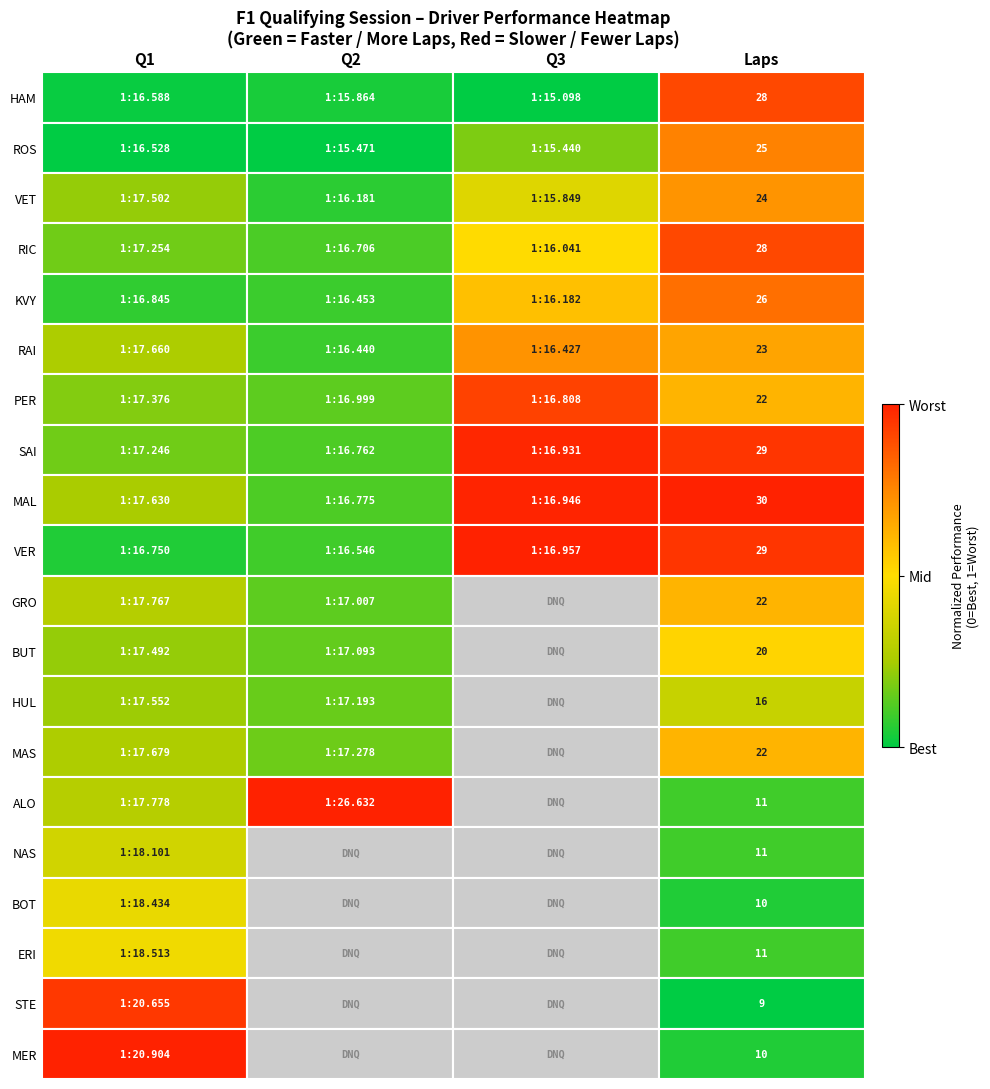

Which label corresponds to the largest value in the chart?

Laps